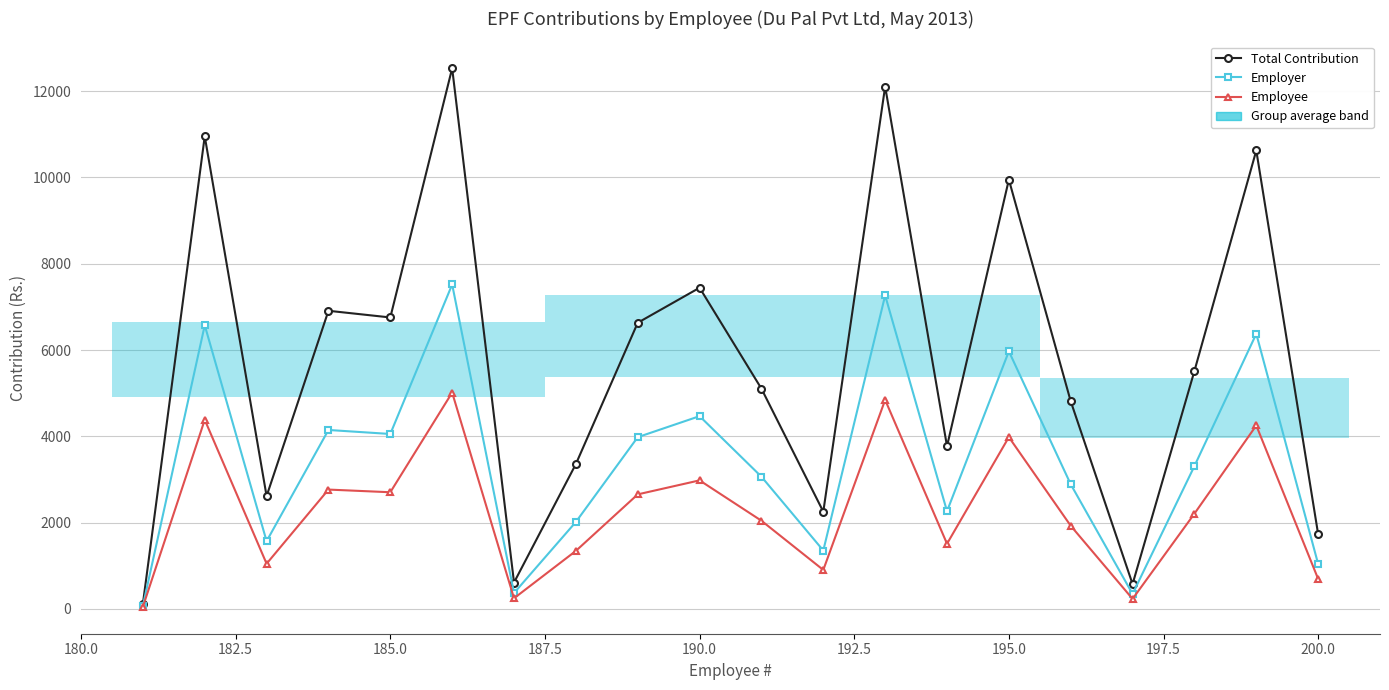

How many data points in Employer are above 3308?

10